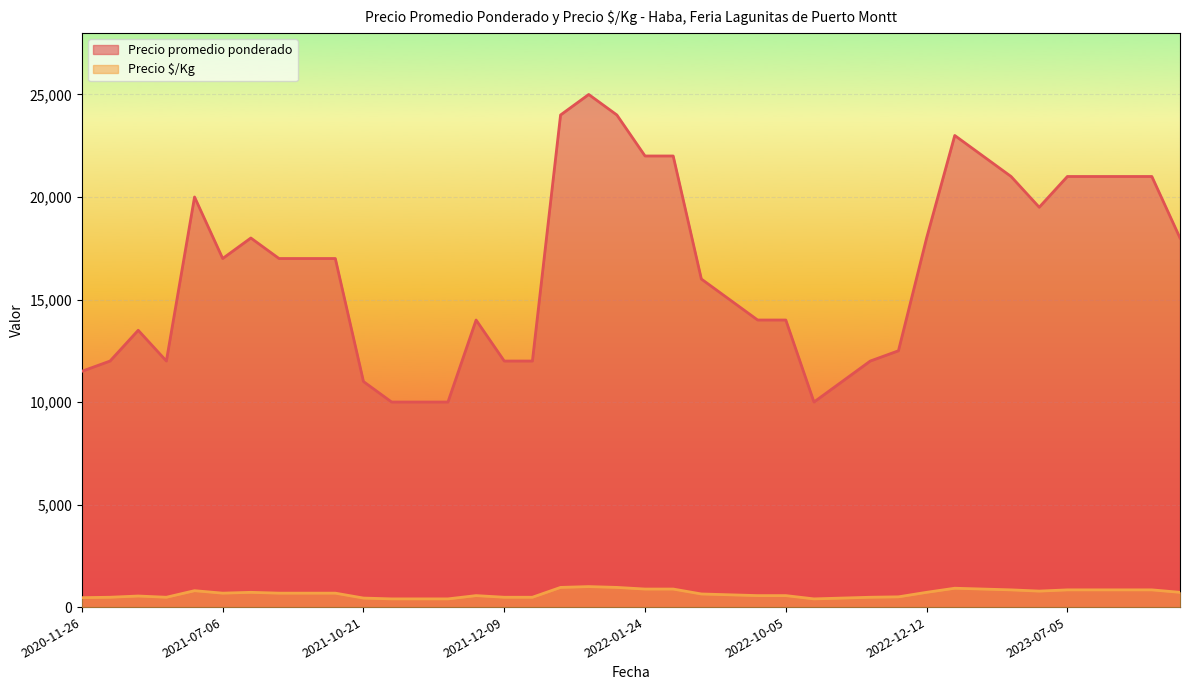

Rank the series by their average value, from lowest to highest.

Precio $/Kg, Precio promedio ponderado